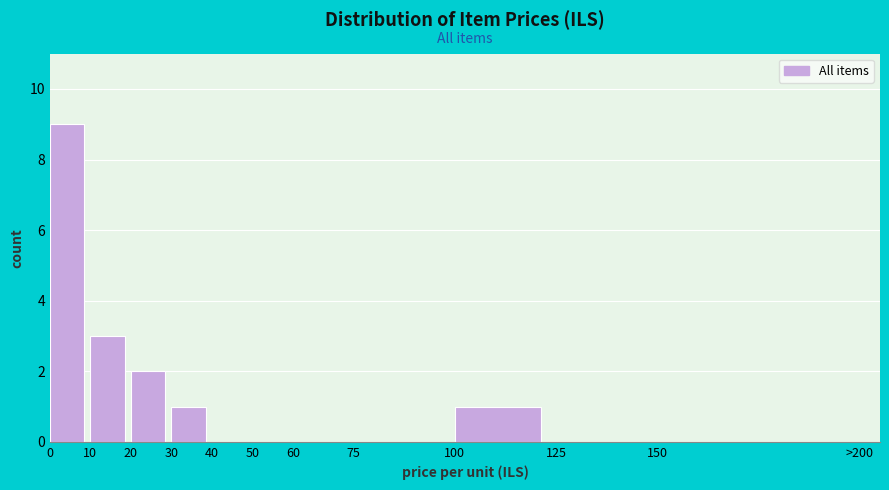

Reading left to right, list all the values displayed in this chart.

0=9	10=3	20=2	30=1	40=0	50=0	60=0	75=0	100=1	125=0	150=0